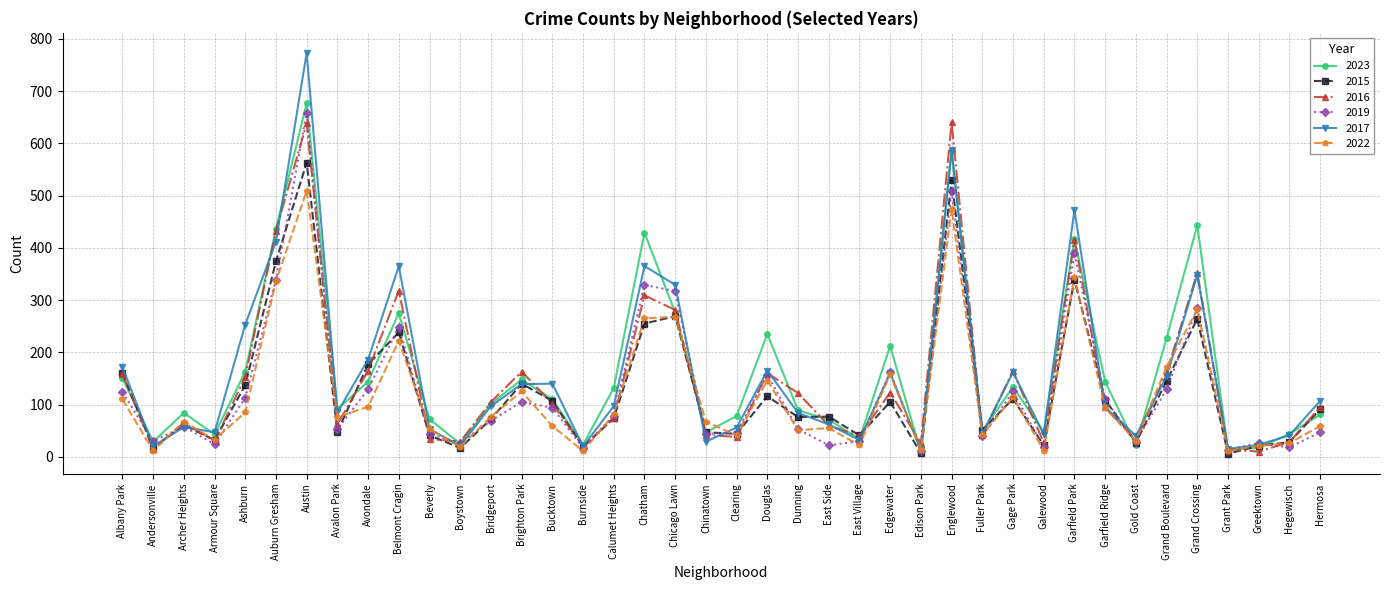

Is it true that 2019 equals 43 at Beverly?

True